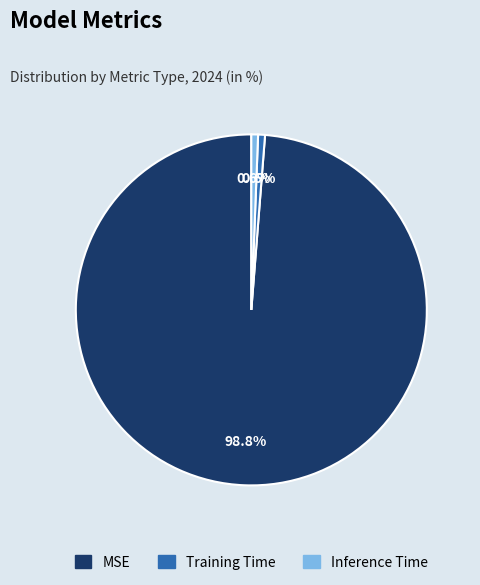

Which has a higher value, MSE or Training Time?

MSE